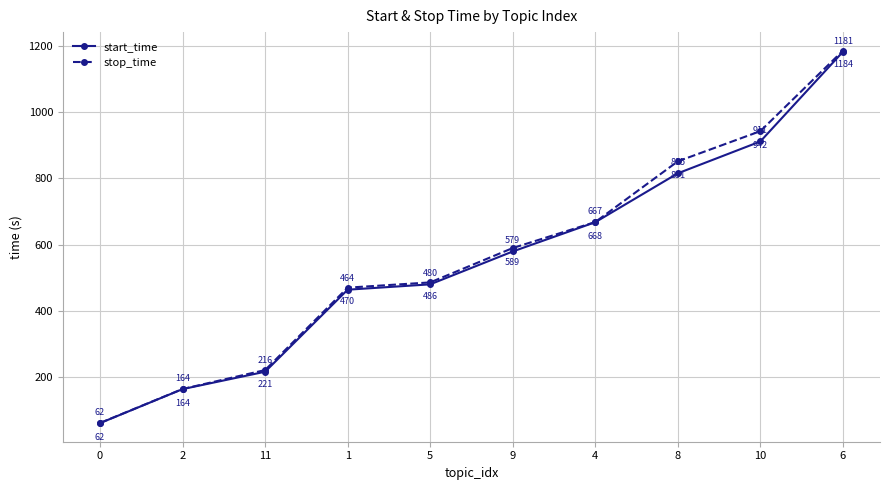

What is the difference between the maximum and minimum values in the stop_time series?

1122.4